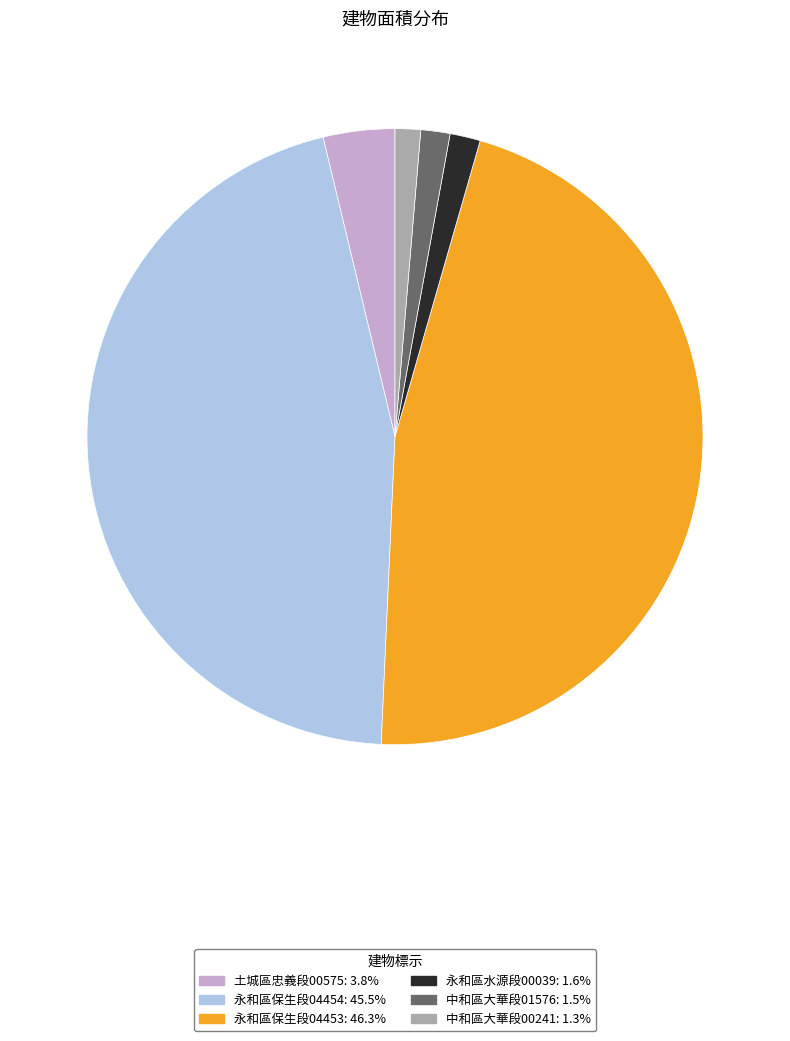

How many slices are in this pie chart?

6